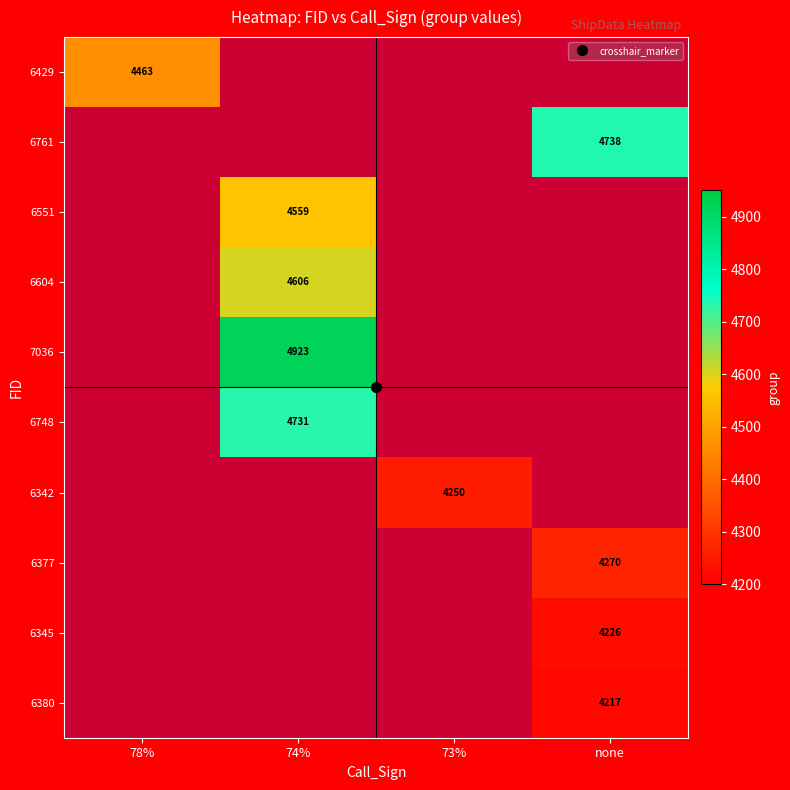

Count the number of categories in the chart.

4